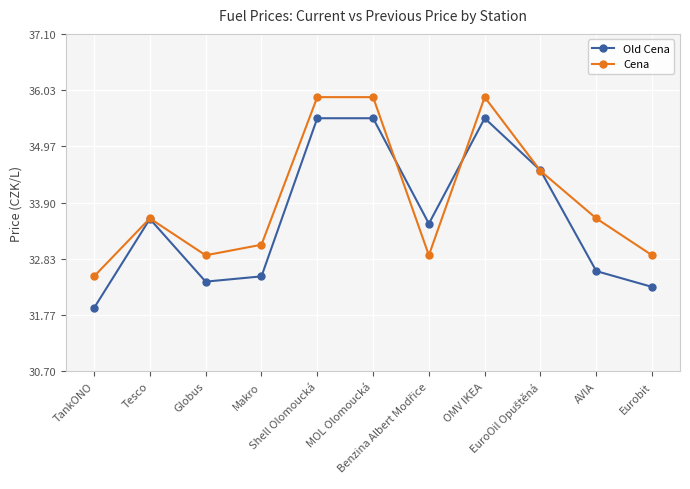

Which series has the widest spread of values?

Old Cena